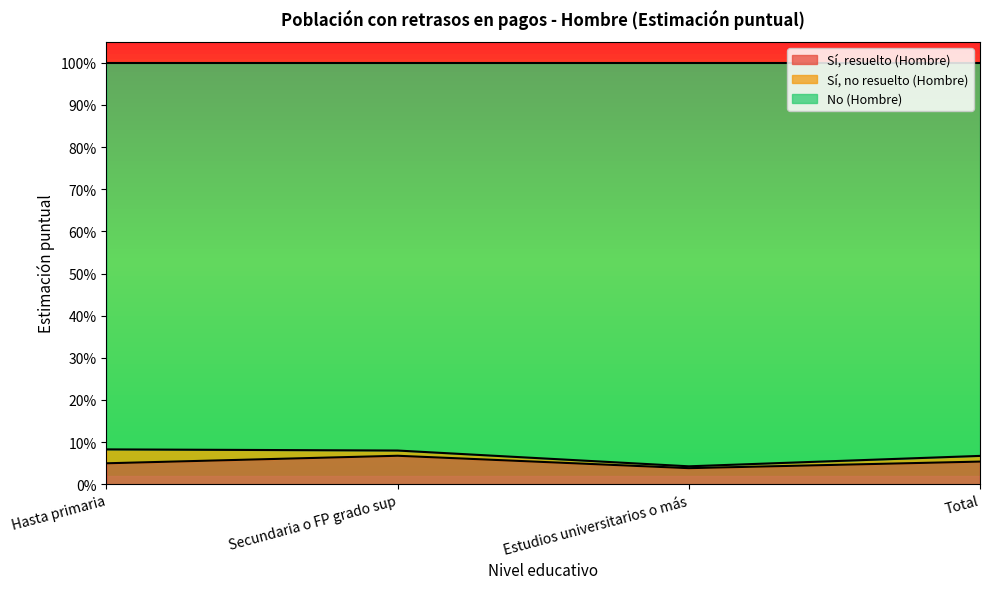

At which label is No (Hombre) closest to 0?

Estudios universitarios o más